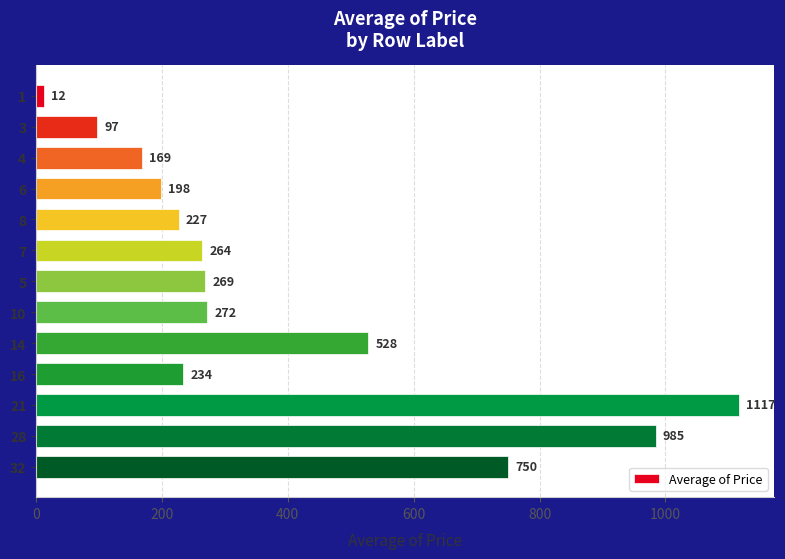

What is the value of the 2nd bar from the top?

97.0